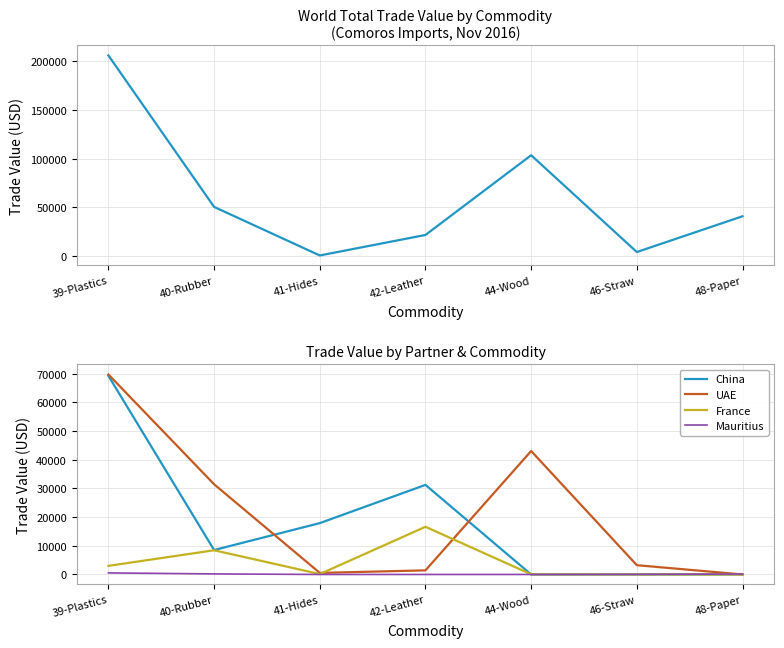

List the series in order of their peak value, highest first.

World Total, UAE, China, France, Mauritius